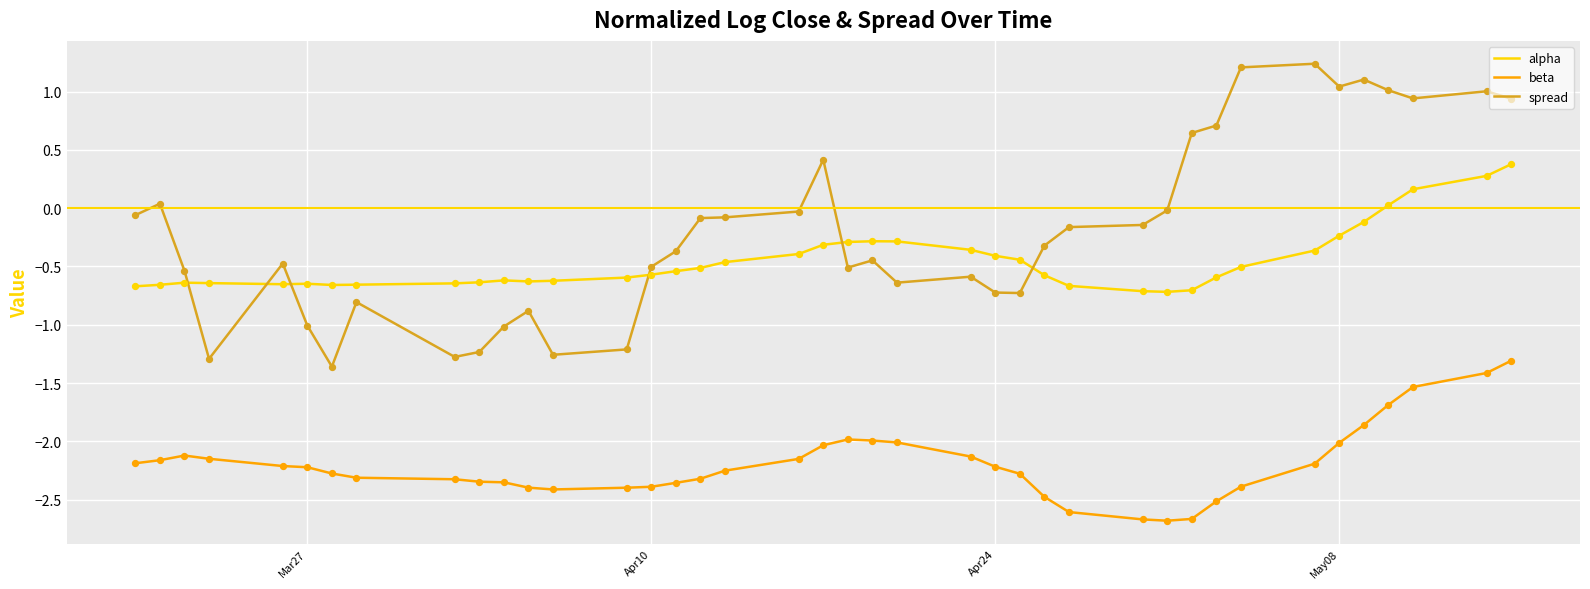

Which series has the widest spread of values?

spread